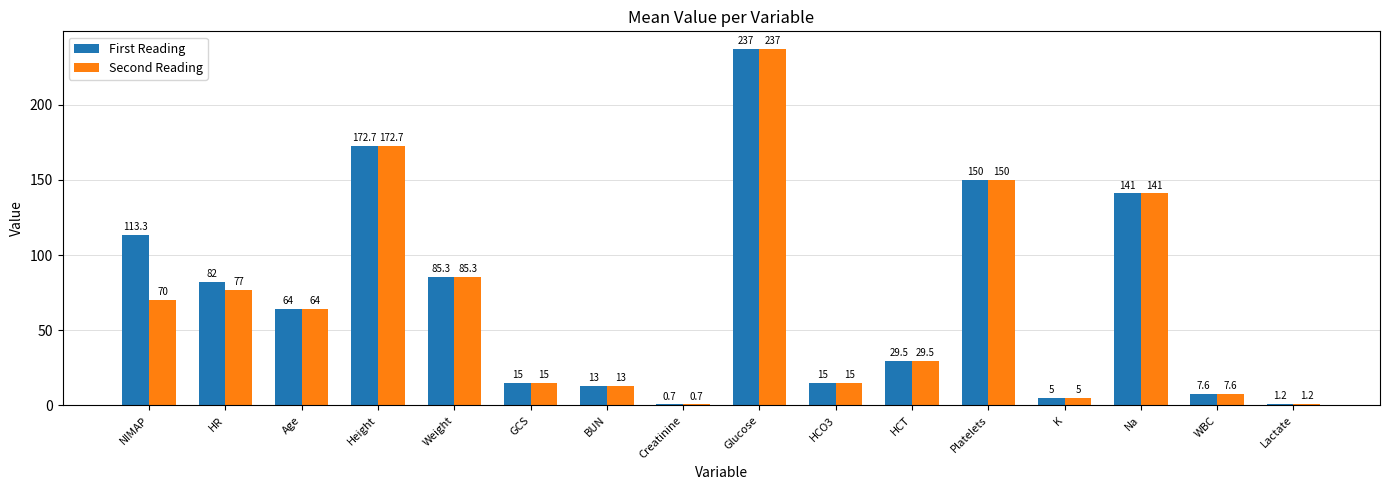

How many groups of bars are there?

16